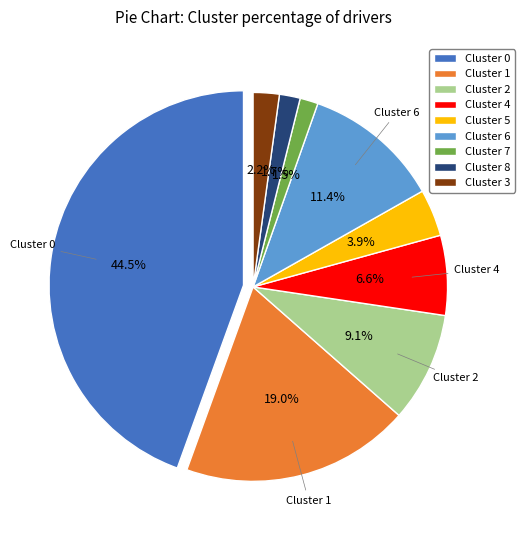

Rank the categories by value from lowest to highest.

Cluster 7, Cluster 8, Cluster 3, Cluster 5, Cluster 4, Cluster 2, Cluster 6, Cluster 1, Cluster 0